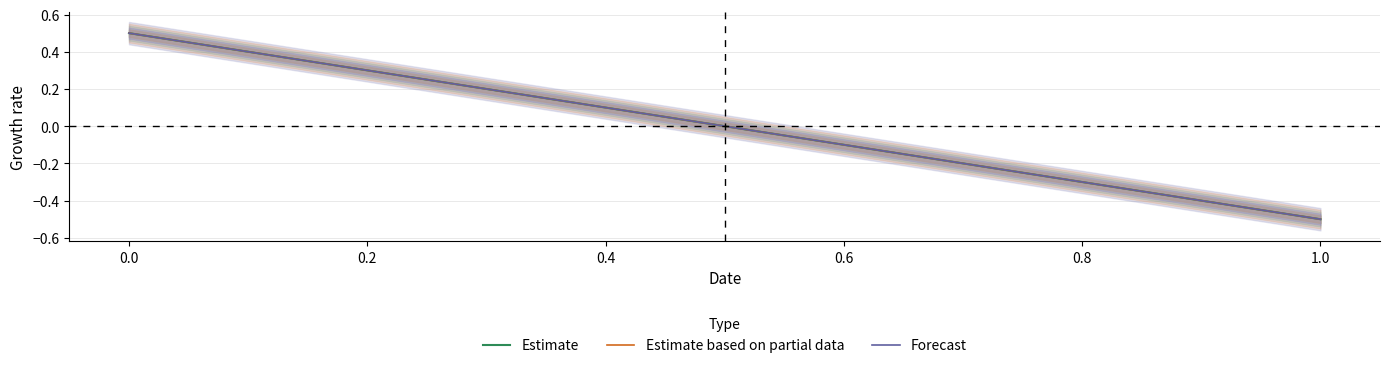

What is the minimum value shown in the chart?

-0.5